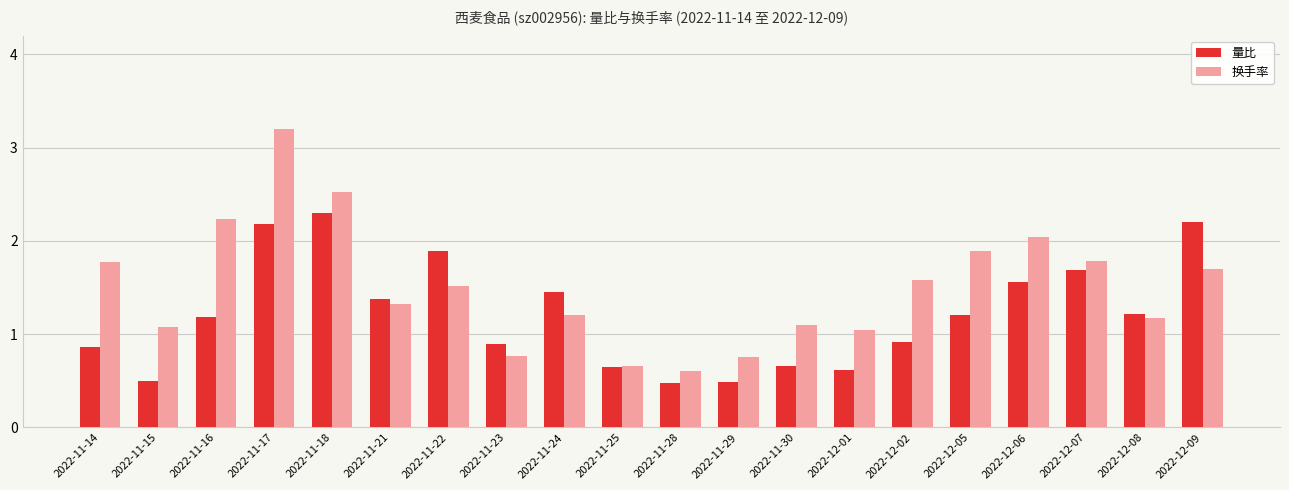

True or false: 换手率 has a value of 4.2 at 2022-11-17.

False